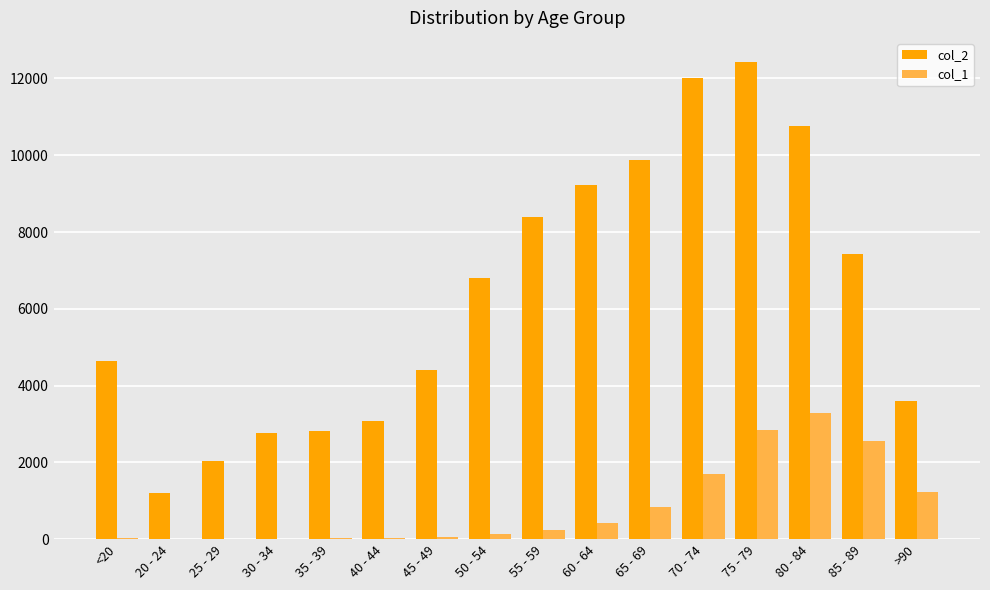

Is the value of col_1 at 55 - 59 greater than the value of col_2 at 65 - 69?

No